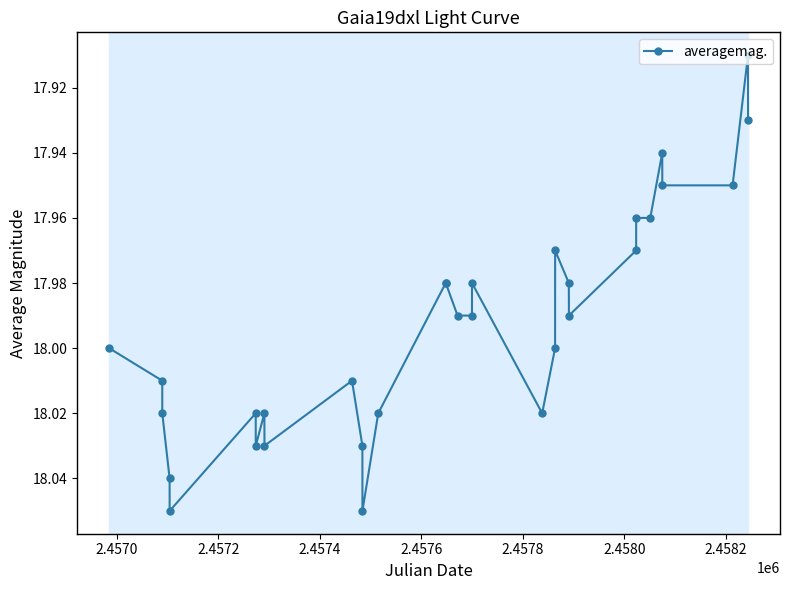

True or false: the data has more than 1 interior local peaks.

True